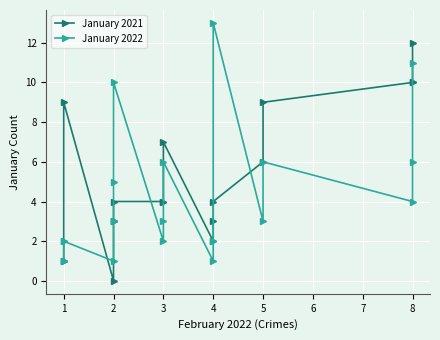

How many data points in January 2022 are above 3?

8